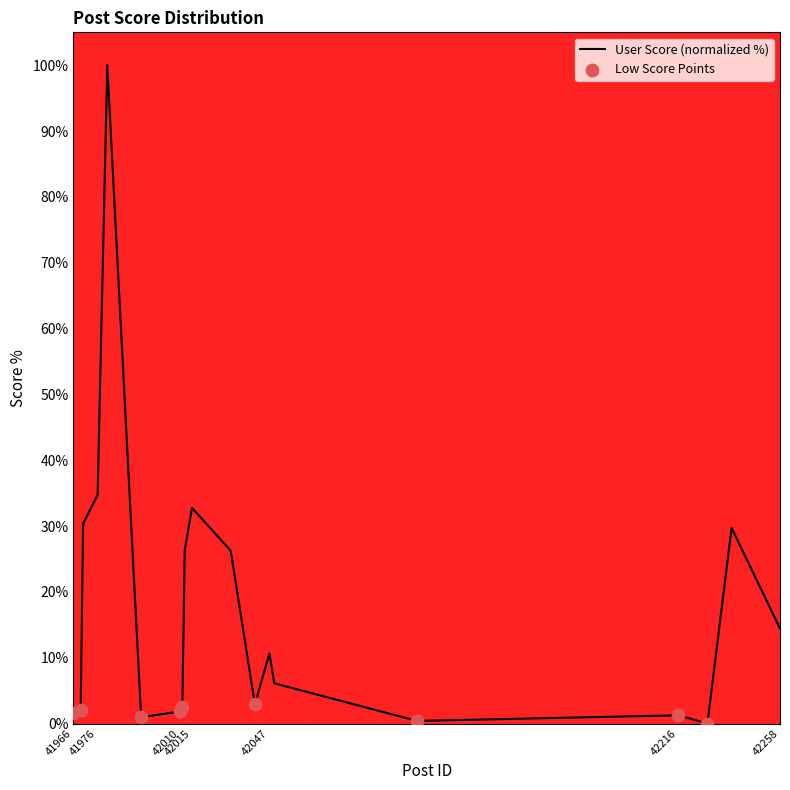

What is the greatest value displayed?

100.0